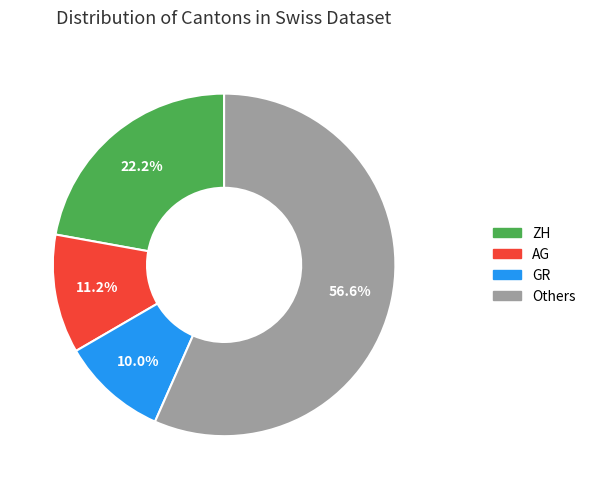

Does any single category account for the majority?

Yes